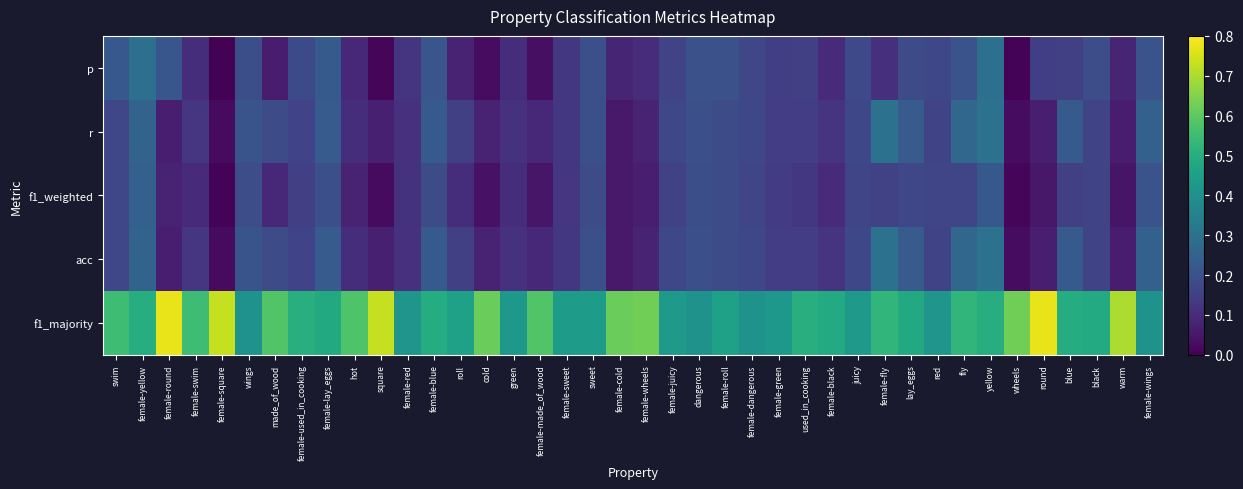

Reading left to right, extract all data points from this chart.

p: swim=0.2	female-yellow=0.3	female-round=0.2	female-swim=0.1	female-square=0.0	wings=0.2	made_of_wood=0.1	female-used_in_cooking=0.2	female-lay_eggs=0.2	hot=0.1	square=0.0	female-red=0.1	female-blue=0.2	roll=0.1	cold=0.0	green=0.1	female-made_of_wood=0.0	female-sweet=0.1	sweet=0.2	female-cold=0.1	female-wheels=0.1	female-juicy=0.2	dangerous=0.2	female-roll=0.2	female-dangerous=0.2	female-green=0.1	used_in_cooking=0.2	female-black=0.1	juicy=0.2	female-fly=0.1	lay_eggs=0.2	red=0.2	fly=0.2	yellow=0.3	wheels=0.0	round=0.1	blue=0.2	black=0.2	warm=0.1	female-wings=0.2
r: swim=0.2	female-yellow=0.3	female-round=0.1	female-swim=0.1	female-square=0.0	wings=0.2	made_of_wood=0.2	female-used_in_cooking=0.2	female-lay_eggs=0.2	hot=0.1	square=0.1	female-red=0.1	female-blue=0.2	roll=0.2	cold=0.1	green=0.1	female-made_of_wood=0.1	female-sweet=0.1	sweet=0.2	female-cold=0.1	female-wheels=0.1	female-juicy=0.2	dangerous=0.2	female-roll=0.2	female-dangerous=0.2	female-green=0.1	used_in_cooking=0.1	female-black=0.1	juicy=0.2	female-fly=0.3	lay_eggs=0.2	red=0.2	fly=0.3	yellow=0.3	wheels=0.0	round=0.1	blue=0.2	black=0.2	warm=0.1	female-wings=0.2
f1_weighted: swim=0.2	female-yellow=0.2	female-round=0.1	female-swim=0.1	female-square=0.0	wings=0.2	made_of_wood=0.1	female-used_in_cooking=0.2	female-lay_eggs=0.2	hot=0.1	square=0.0	female-red=0.1	female-blue=0.2	roll=0.1	cold=0.0	green=0.1	female-made_of_wood=0.0	female-sweet=0.1	sweet=0.2	female-cold=0.1	female-wheels=0.1	female-juicy=0.2	dangerous=0.2	female-roll=0.2	female-dangerous=0.2	female-green=0.1	used_in_cooking=0.1	female-black=0.1	juicy=0.2	female-fly=0.2	lay_eggs=0.2	red=0.2	fly=0.2	yellow=0.2	wheels=0.0	round=0.1	blue=0.2	black=0.2	warm=0.0	female-wings=0.2
acc: swim=0.2	female-yellow=0.3	female-round=0.1	female-swim=0.1	female-square=0.0	wings=0.2	made_of_wood=0.2	female-used_in_cooking=0.2	female-lay_eggs=0.2	hot=0.1	square=0.1	female-red=0.1	female-blue=0.2	roll=0.2	cold=0.1	green=0.1	female-made_of_wood=0.1	female-sweet=0.1	sweet=0.2	female-cold=0.1	female-wheels=0.1	female-juicy=0.2	dangerous=0.2	female-roll=0.2	female-dangerous=0.2	female-green=0.1	used_in_cooking=0.1	female-black=0.1	juicy=0.2	female-fly=0.3	lay_eggs=0.2	red=0.2	fly=0.3	yellow=0.3	wheels=0.0	round=0.1	blue=0.2	black=0.2	warm=0.1	female-wings=0.2
f1_majority: swim=0.6	female-yellow=0.5	female-round=0.8	female-swim=0.6	female-square=0.7	wings=0.4	made_of_wood=0.6	female-used_in_cooking=0.5	female-lay_eggs=0.5	hot=0.6	square=0.7	female-red=0.4	female-blue=0.5	roll=0.5	cold=0.6	green=0.4	female-made_of_wood=0.6	female-sweet=0.4	sweet=0.4	female-cold=0.6	female-wheels=0.6	female-juicy=0.4	dangerous=0.4	female-roll=0.5	female-dangerous=0.4	female-green=0.4	used_in_cooking=0.5	female-black=0.5	juicy=0.4	female-fly=0.5	lay_eggs=0.5	red=0.4	fly=0.5	yellow=0.5	wheels=0.6	round=0.8	blue=0.5	black=0.5	warm=0.7	female-wings=0.4